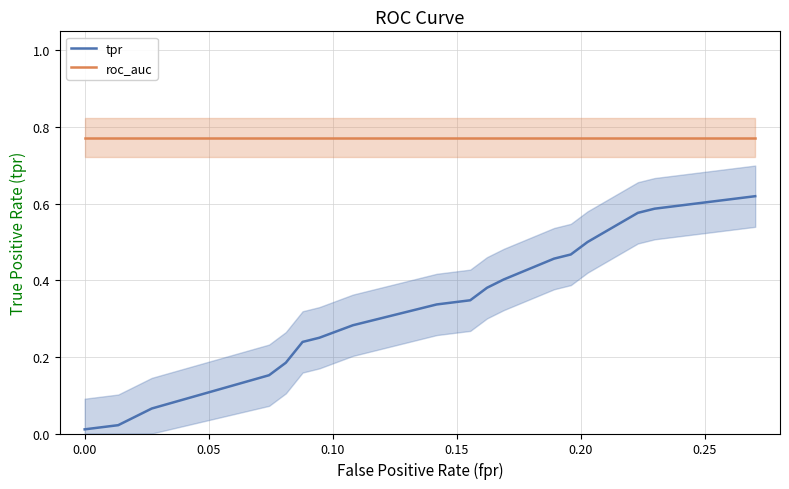

True or false: roc_auc and tpr intersect in this chart.

False